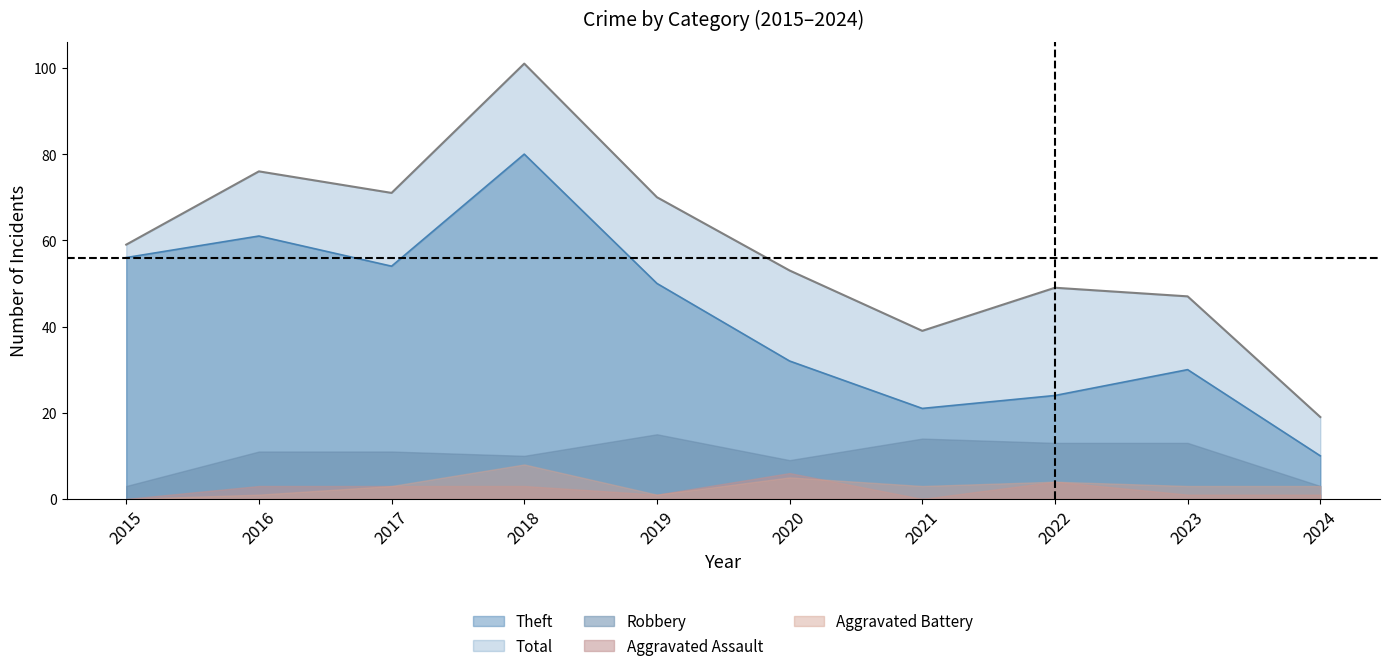

List the series in order of their peak value, lowest first.

Aggravated Assault, Aggravated Battery, Robbery, Theft, Total